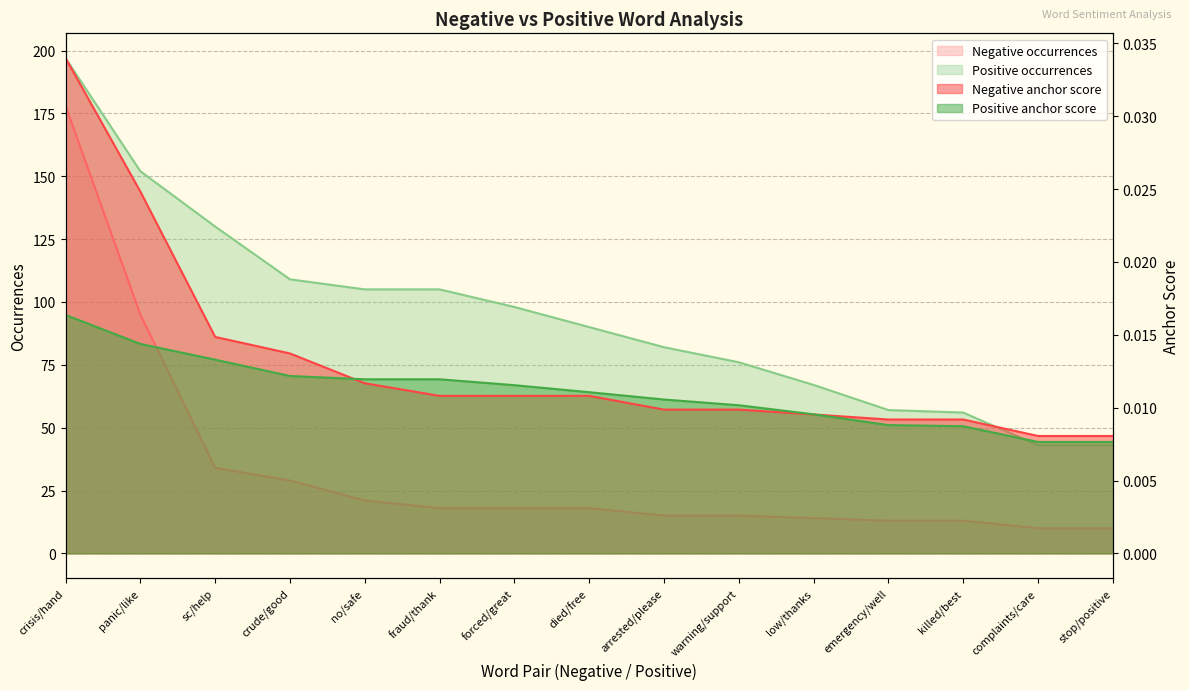

How many series are shown in this chart?

4